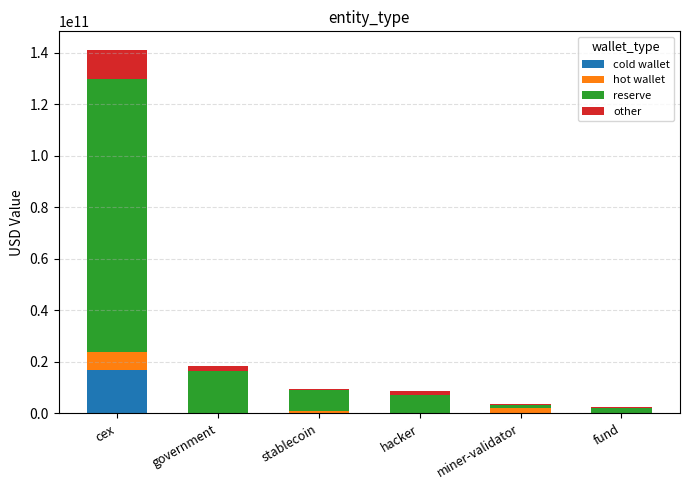

Which category has the highest value in the cold wallet series?

cex